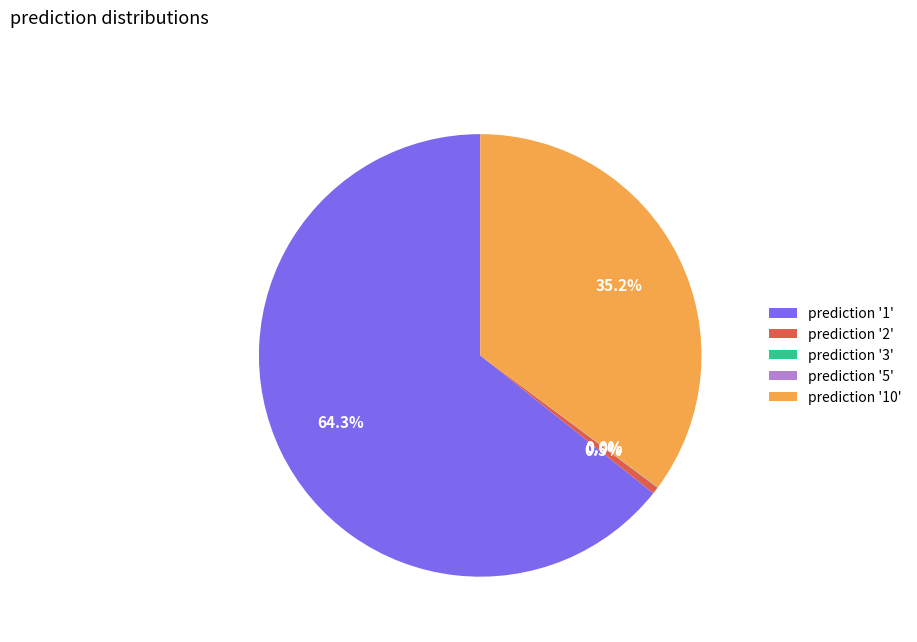

Which has a higher value, prediction '1' or prediction '2'?

prediction '1'